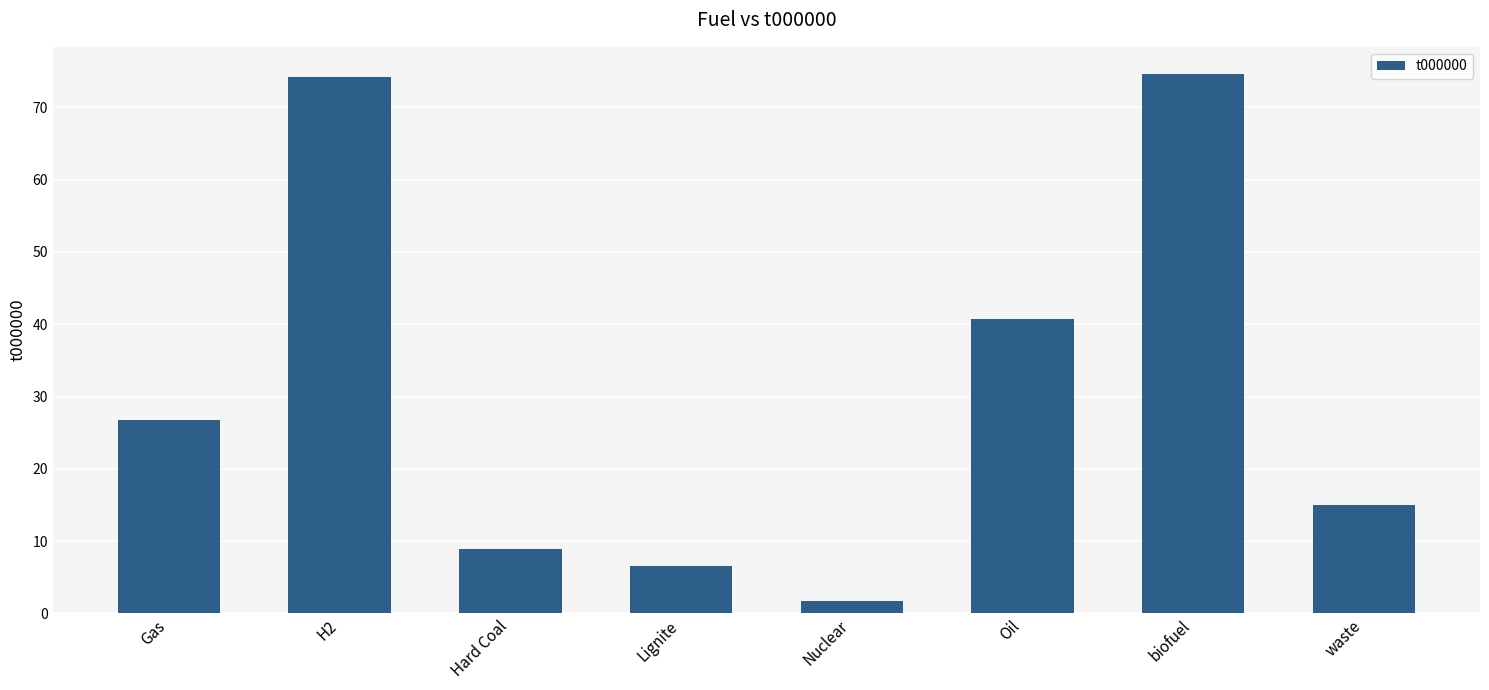

What is the minimum value shown in the chart?

1.7